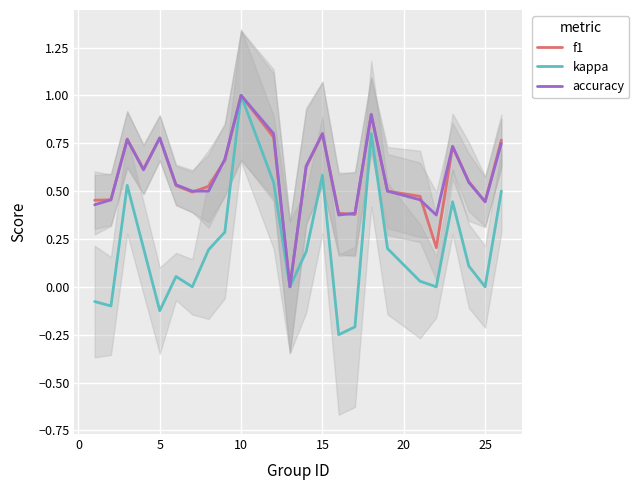

What is the value of the accuracy point at the 6th from the left?

0.5